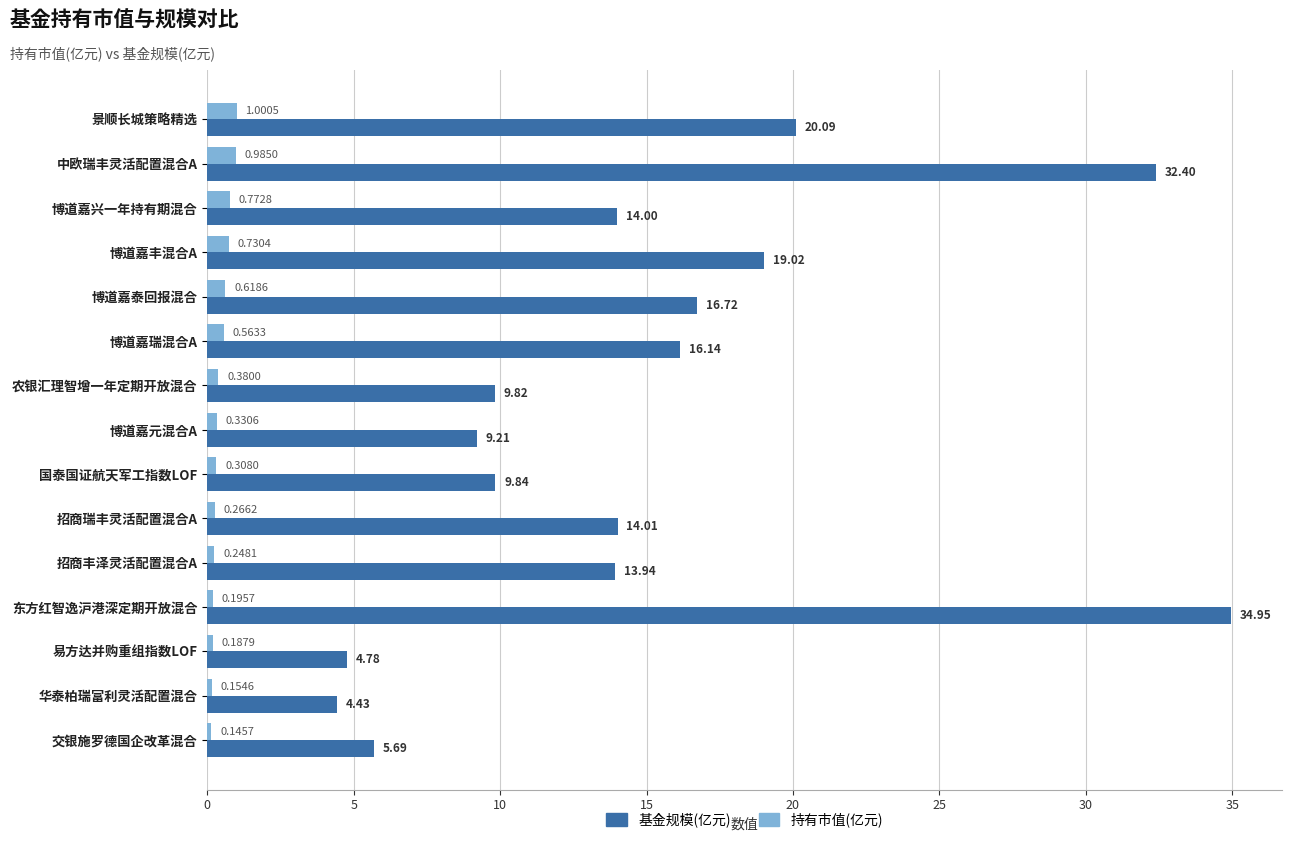

Which category has the lowest value in the 持有市值(亿元) series?

交银施罗德国企改革混合